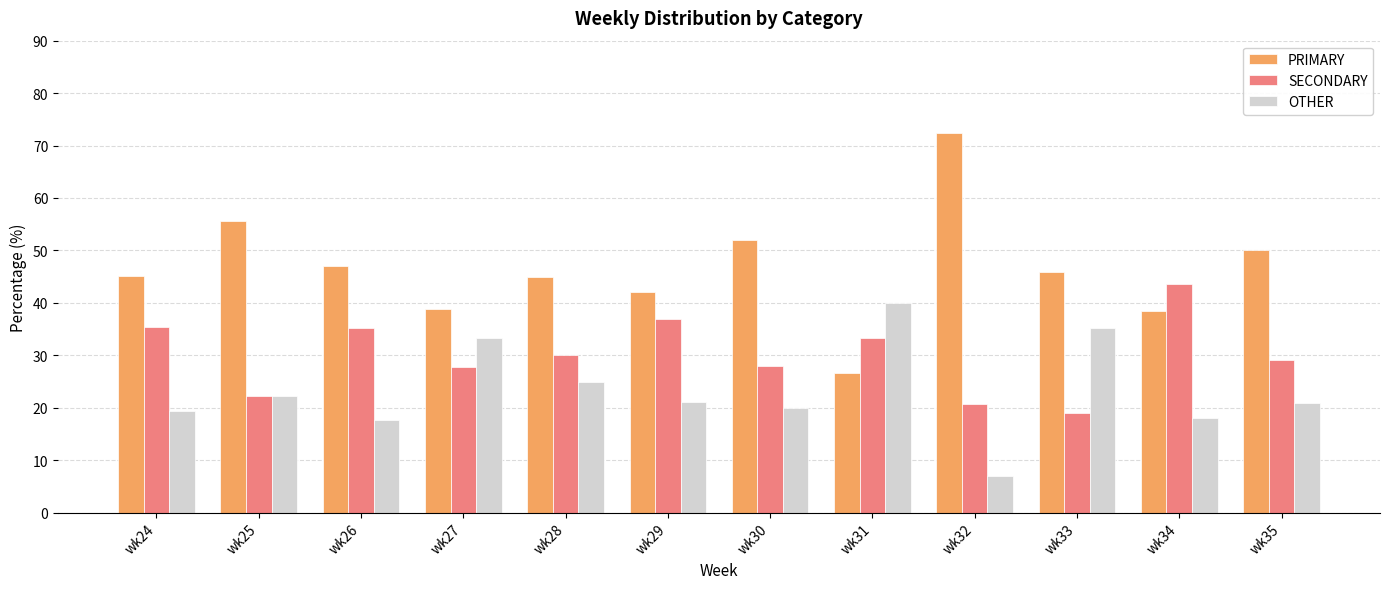

Are the bars grouped side by side (vs. stacked)?

Yes